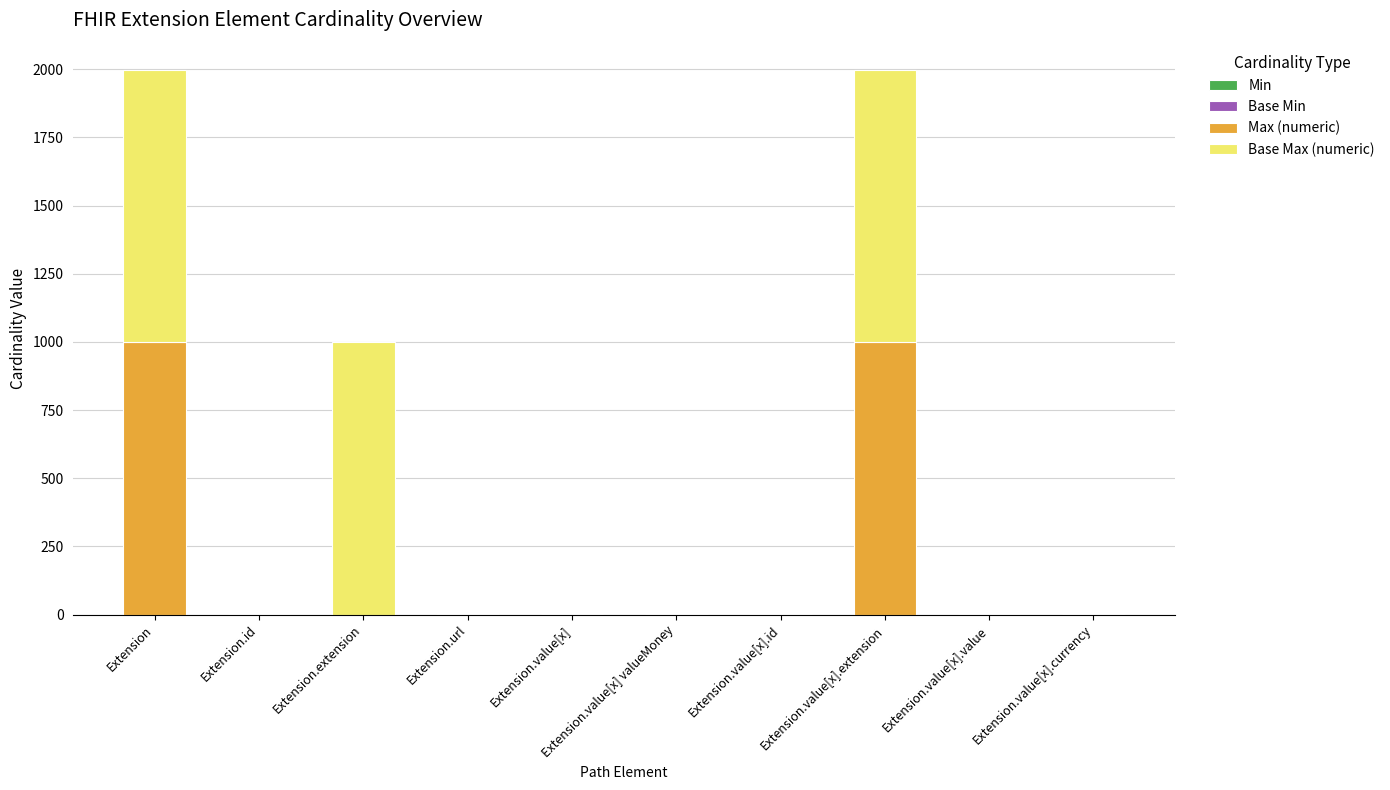

Between Extension.extension and Extension.value[x].value, which is larger?

Extension.extension